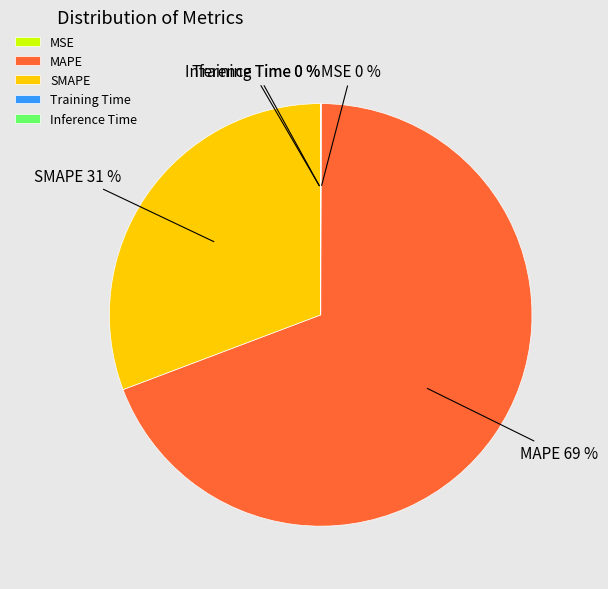

The MAPE slice represents 60% of the pie. True or false?

False